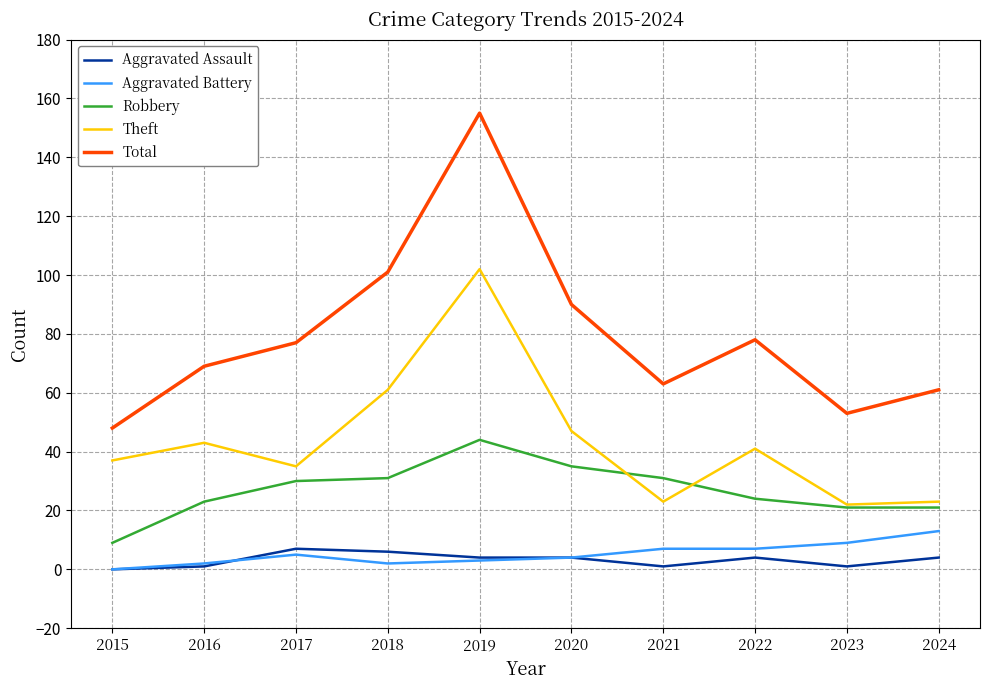

Is it true that Total equals 90 at 2020?

True